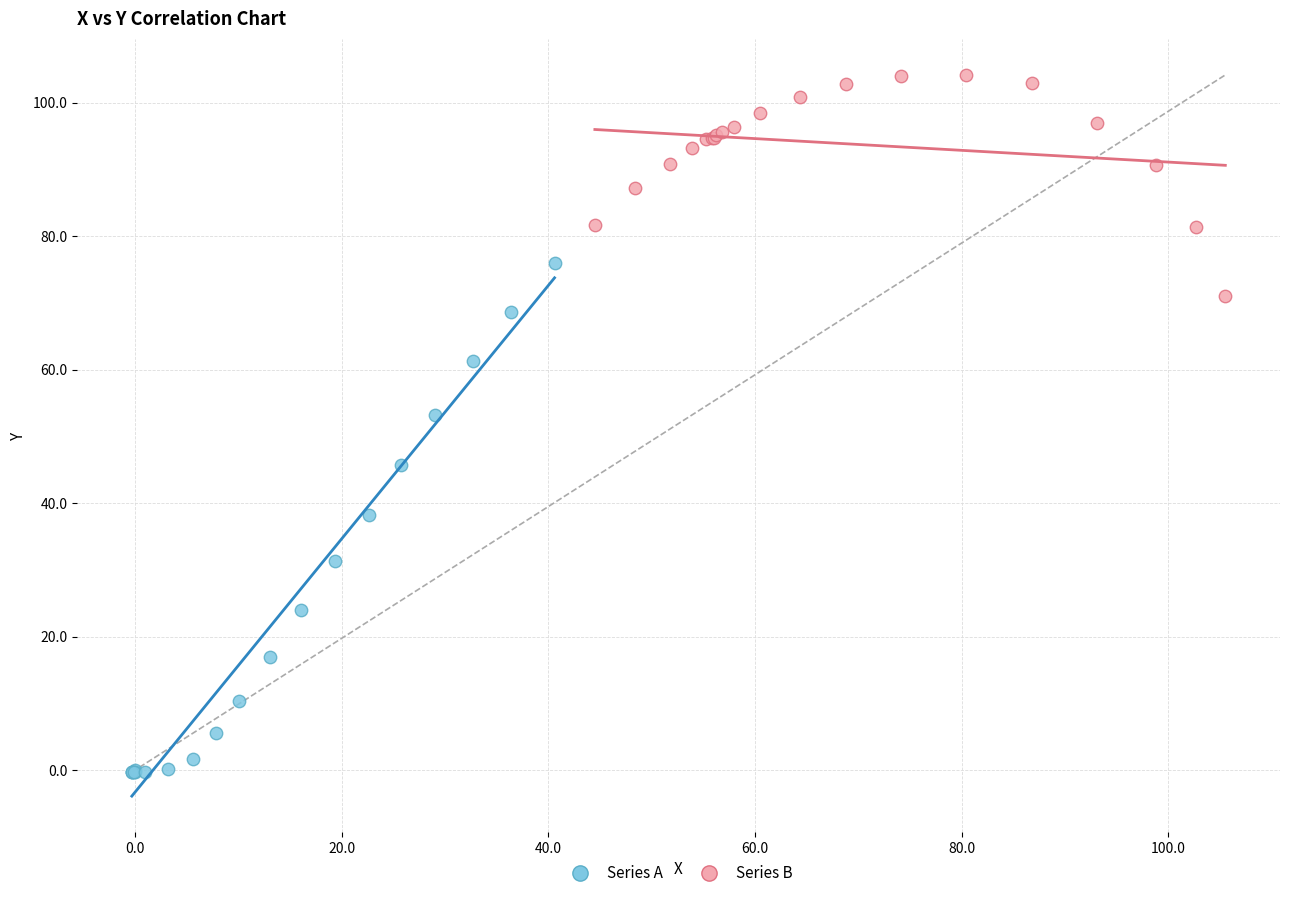

Which series has the widest spread of Y values?

Series A